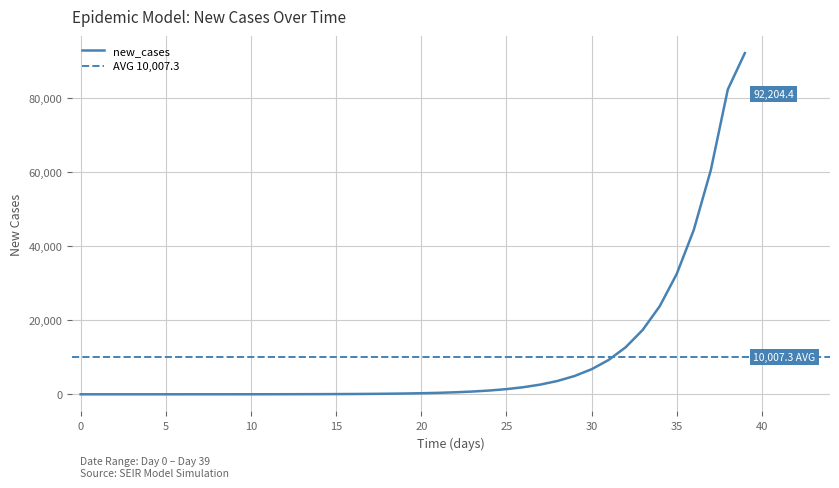

How many categories are shown in the chart?

40